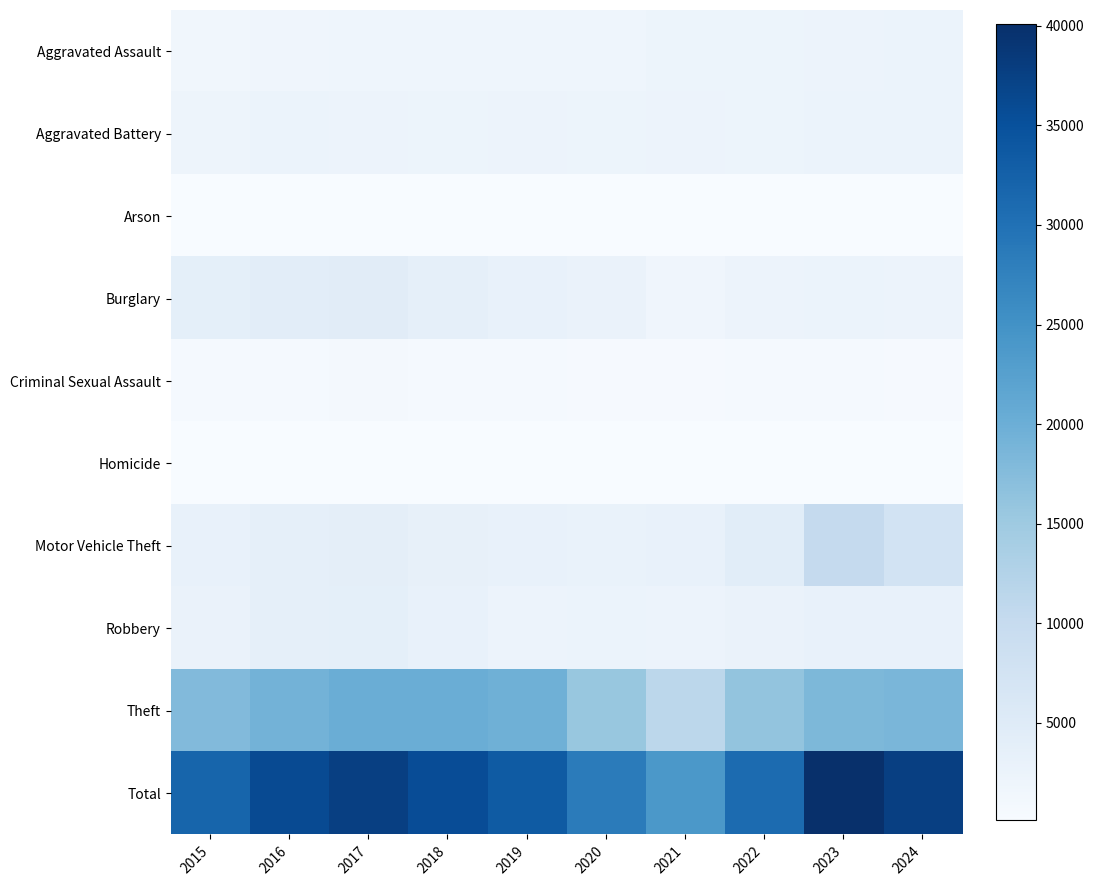

Rank the series by their maximum value, from lowest to highest.

Arson, Homicide, Criminal Sexual Assault, Aggravated Battery, Aggravated Assault, Robbery, Burglary, Motor Vehicle Theft, Theft, Total